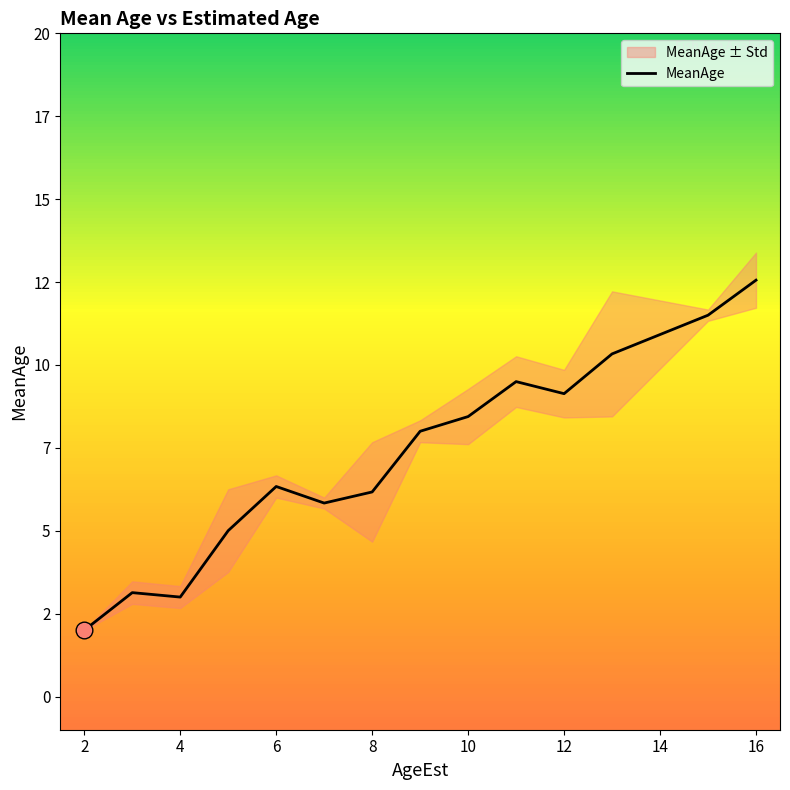

Is it true that the value at 6 is 2.1?

False